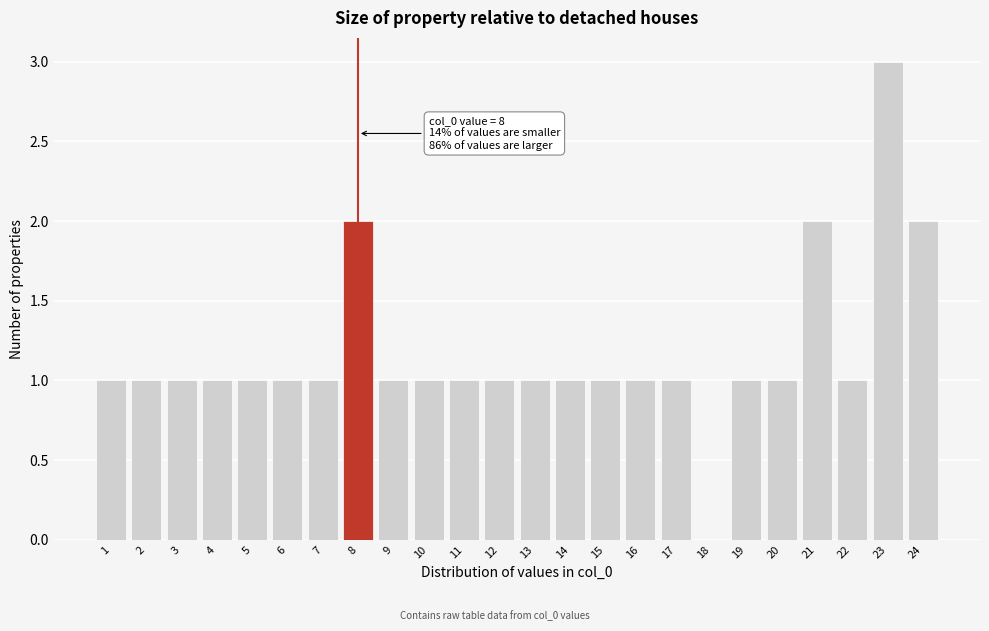

Reading right to left, transcribe all the data shown in this chart.

24=2	23=3	22=1	21=2	20=1	19=1	18=0	17=1	16=1	15=1	14=1	13=1	12=1	11=1	10=1	9=1	8=2	7=1	6=1	5=1	4=1	3=1	2=1	1=1